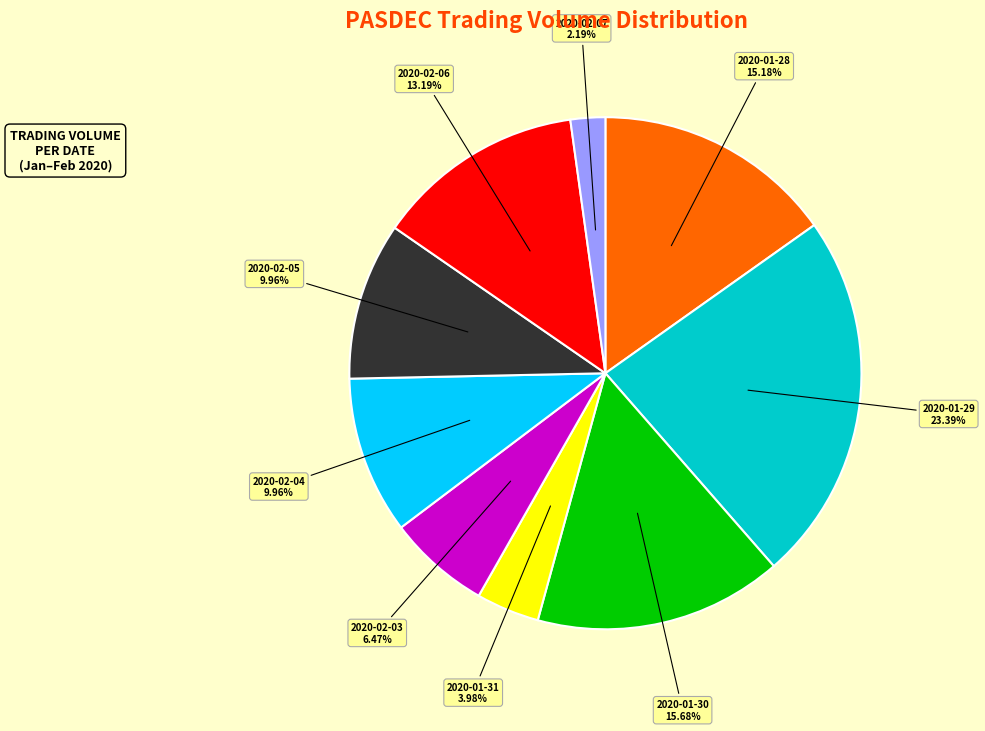

To the nearest percent, what is the difference between the largest and smallest slice percentages?

21%